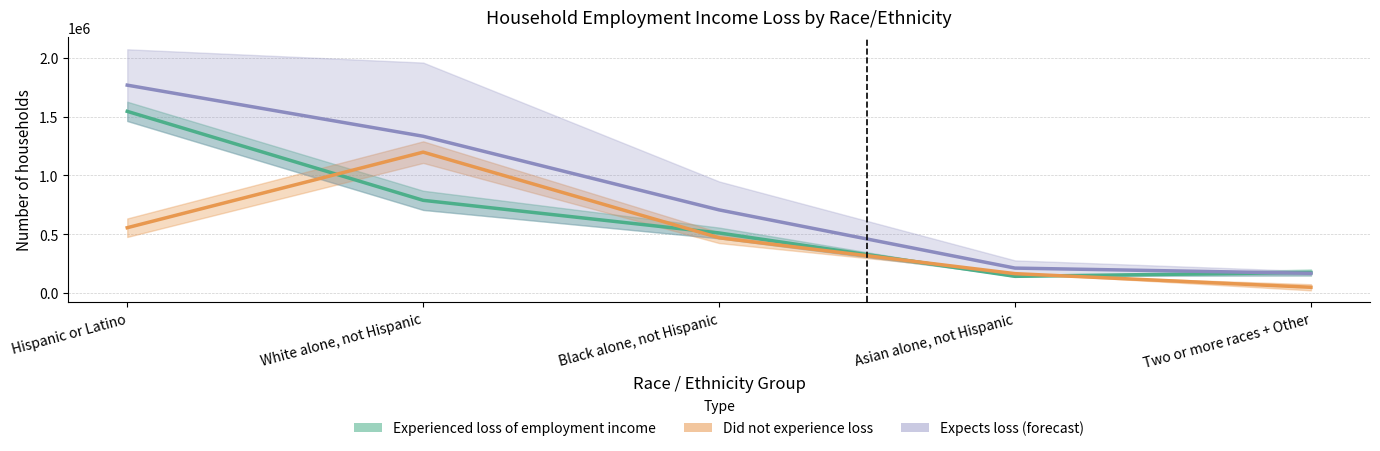

Does the chart have visible grid lines?

Yes